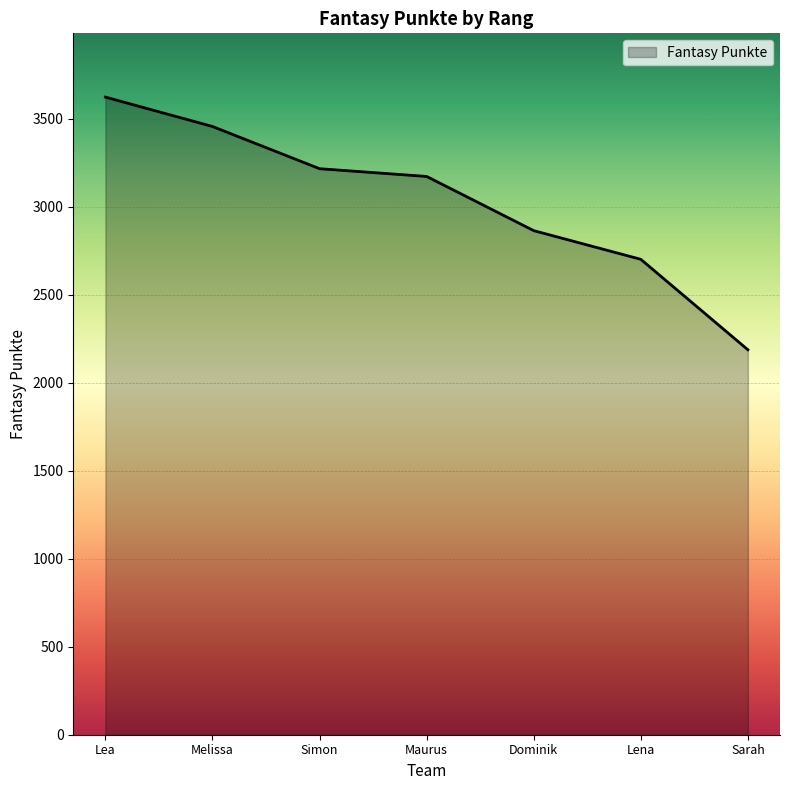

Rank the categories by value from highest to lowest.

Lea, Melissa, Simon, Maurus, Dominik, Lena, Sarah